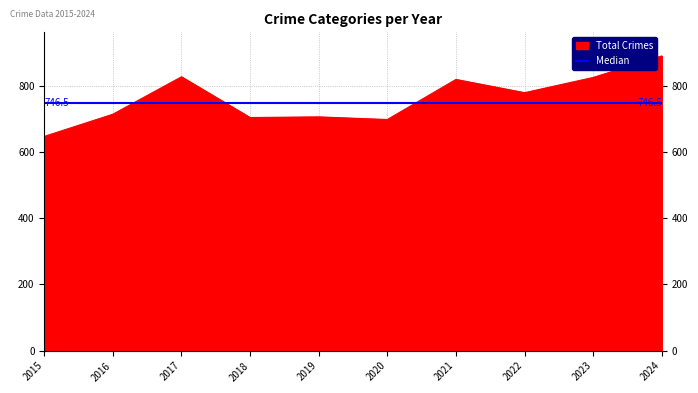

Is it true that Total Crimes equals 704 at 2018?

True